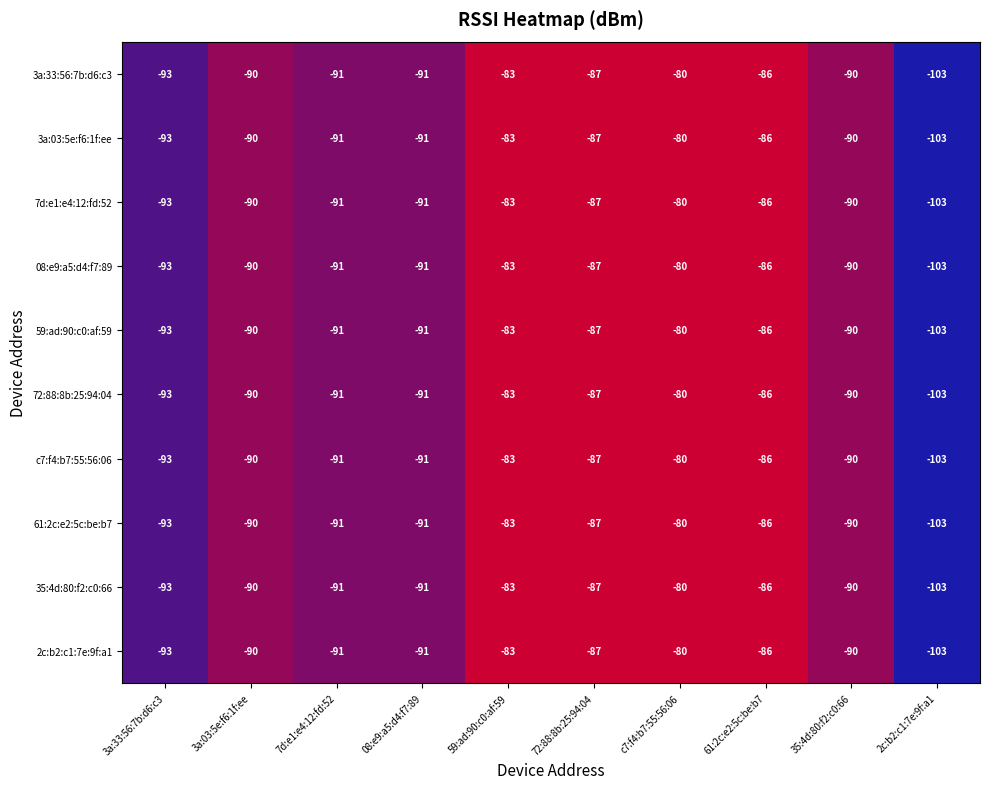

At which category does the chart reach its minimum across all series?

2c:b2:c1:7e:9f:a1